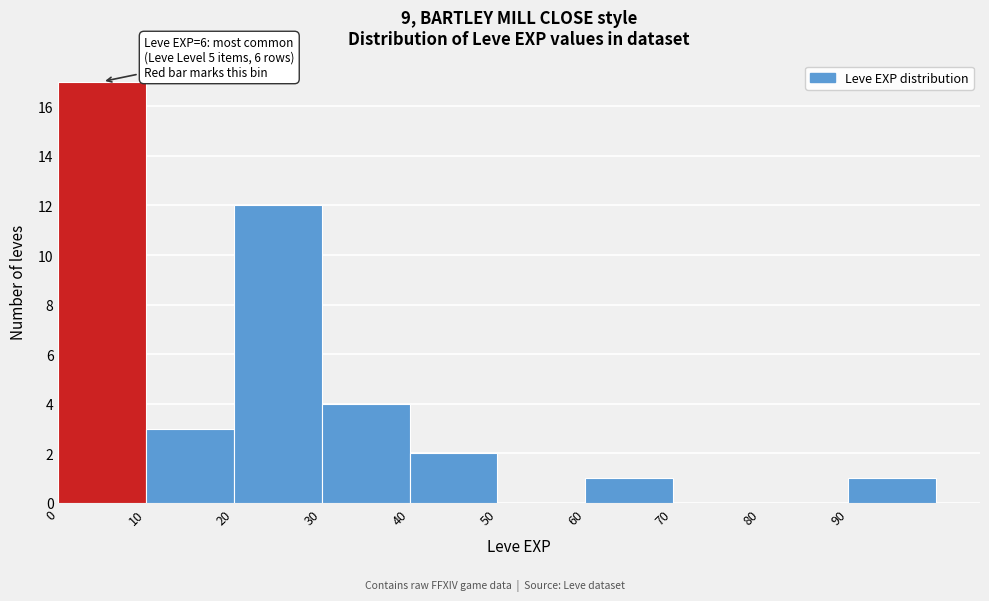

Over which range of the x-axis is the bar tallest?

0 to 10